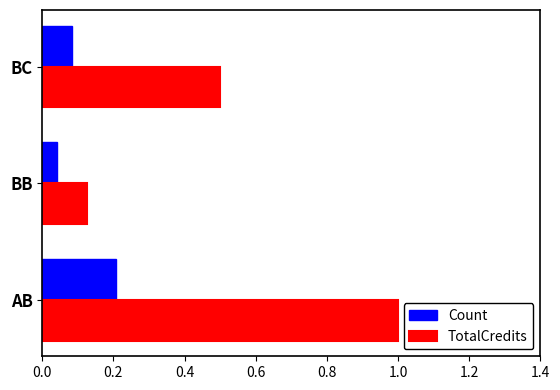

The Count series shows 0.3 at AB. True or false?

False